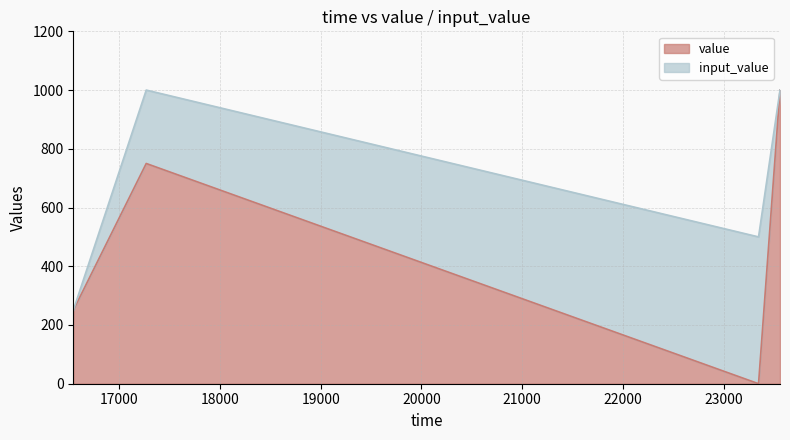

Which label corresponds to the smallest value in the chart?

23346